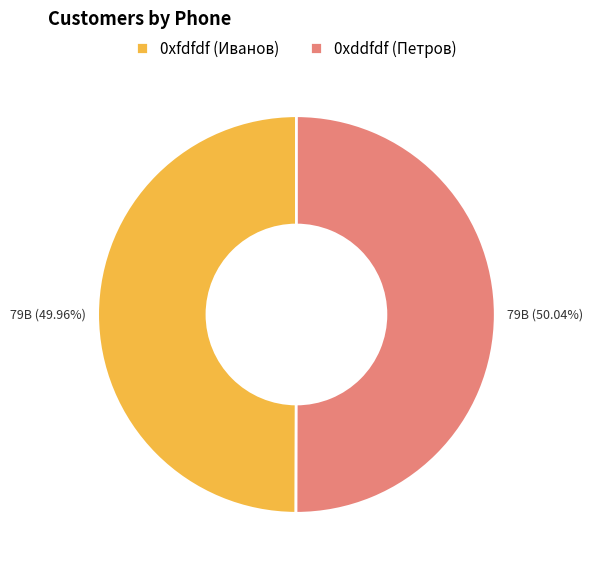

Approximately how many times larger is the value at 0xddfdf (Петров) compared to 0xfdfdf (Иванов)?

1.0